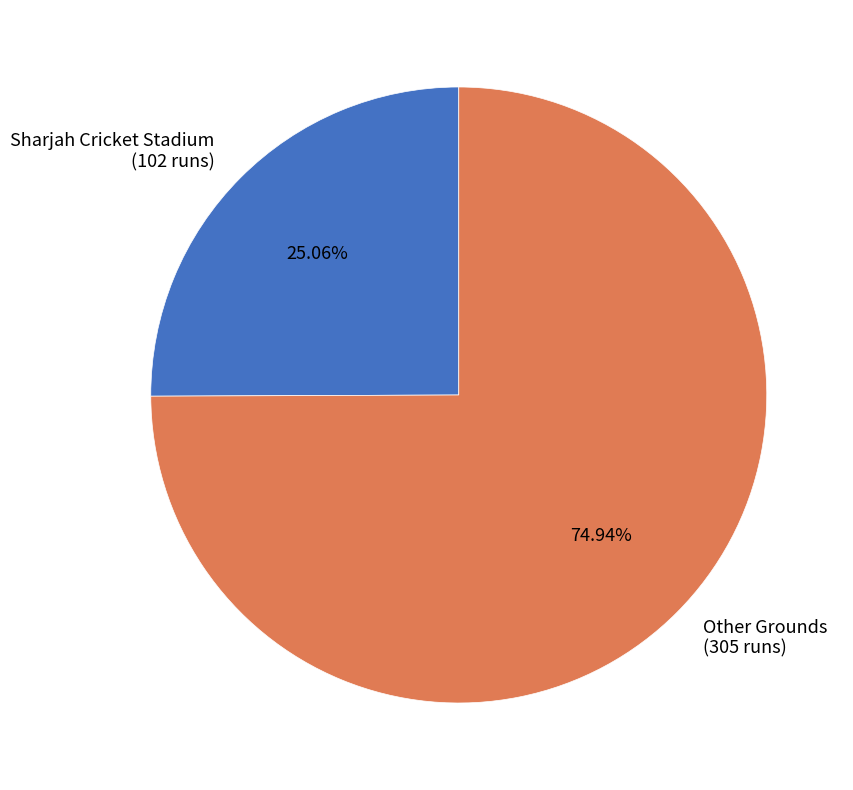

Approximately how many times larger is the value at Other Grounds (305 runs) compared to Sharjah Cricket Stadium (102 runs)?

3.0